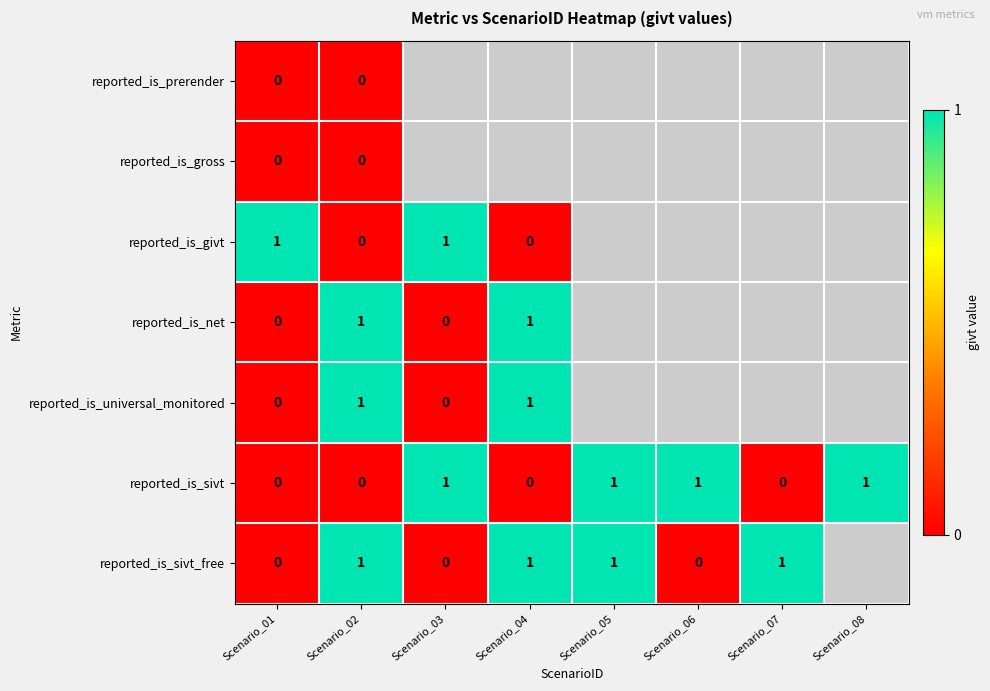

How many series are shown in this chart?

7